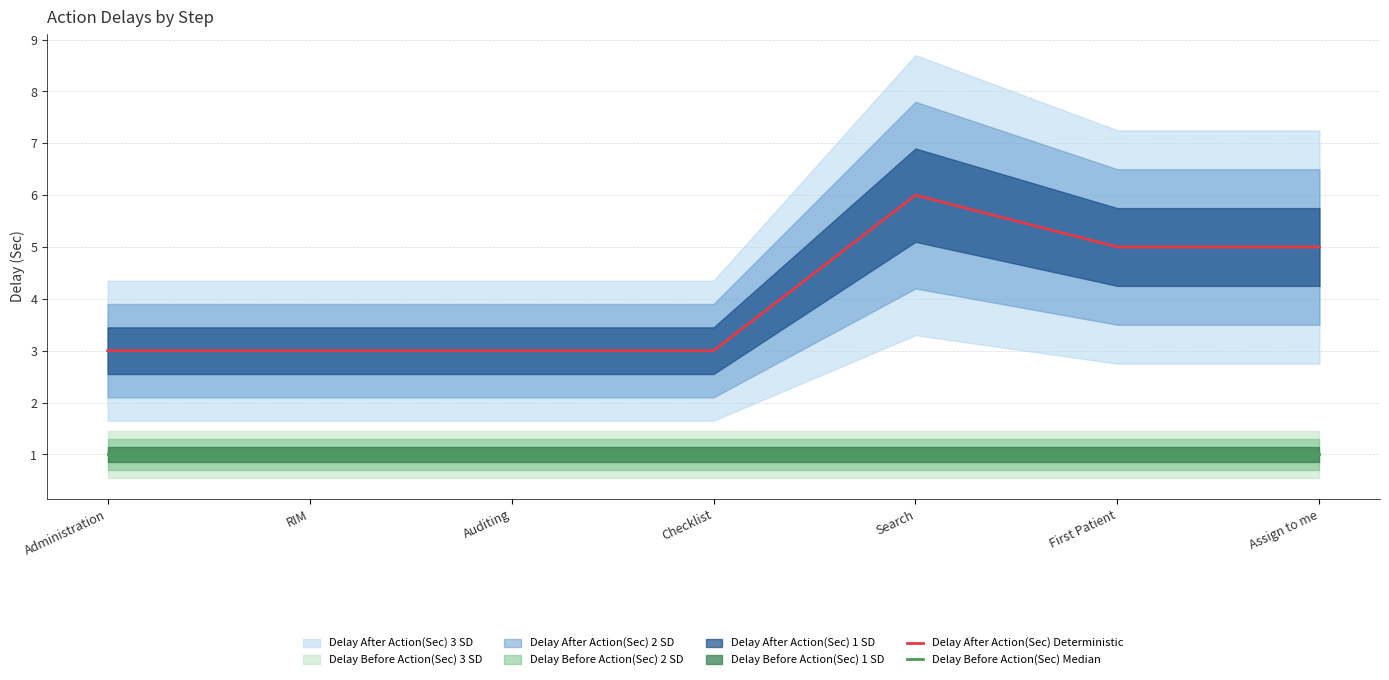

True or false: Delay Before Action(Sec) Median has a value of 1 at Auditing.

True